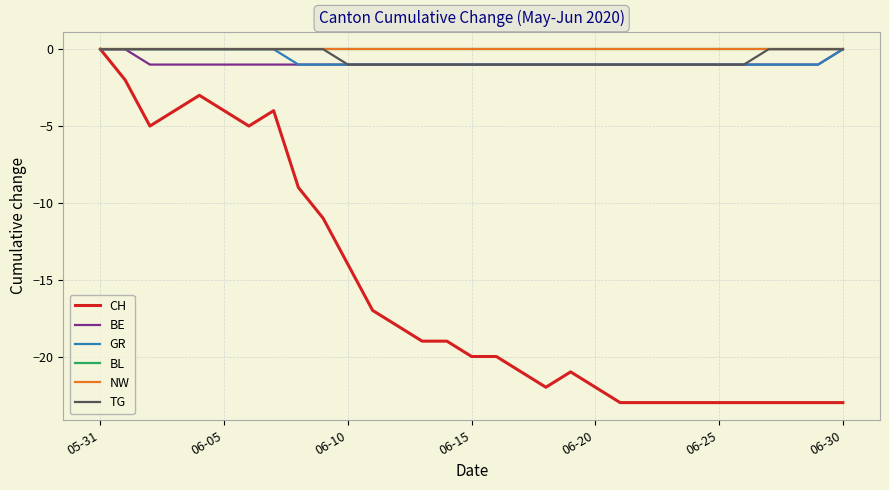

Is this an area chart (filled region under the line)?

No